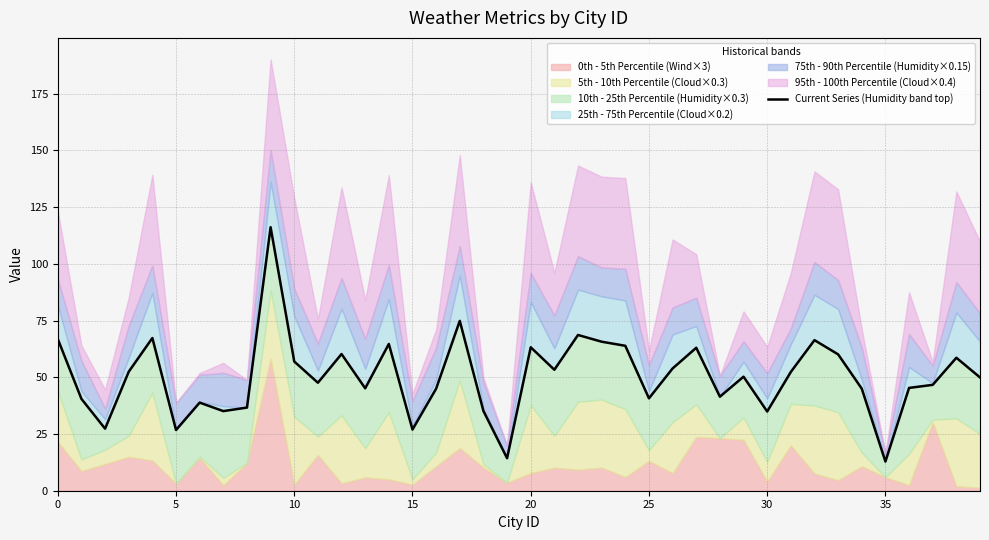

What is the value of the 9th point from the left?

36.7